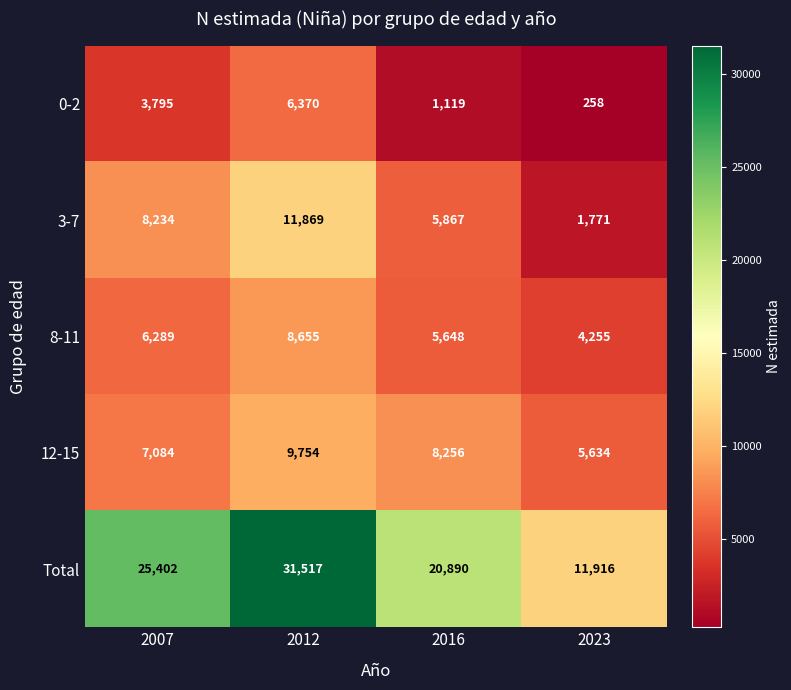

At which category is the sum across all series the highest?

2012